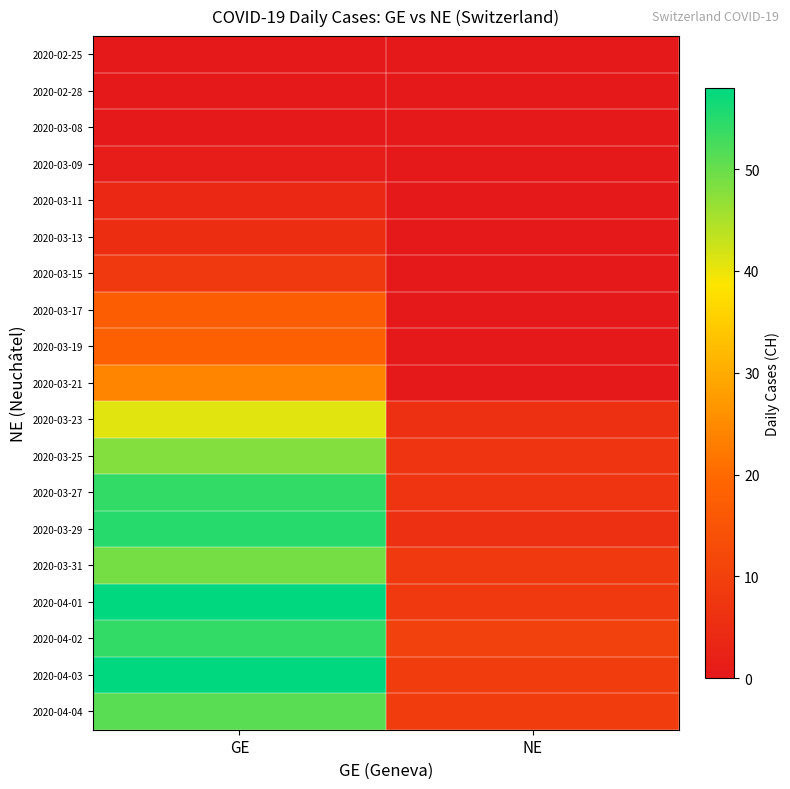

At which category is the sum across all series the highest?

GE